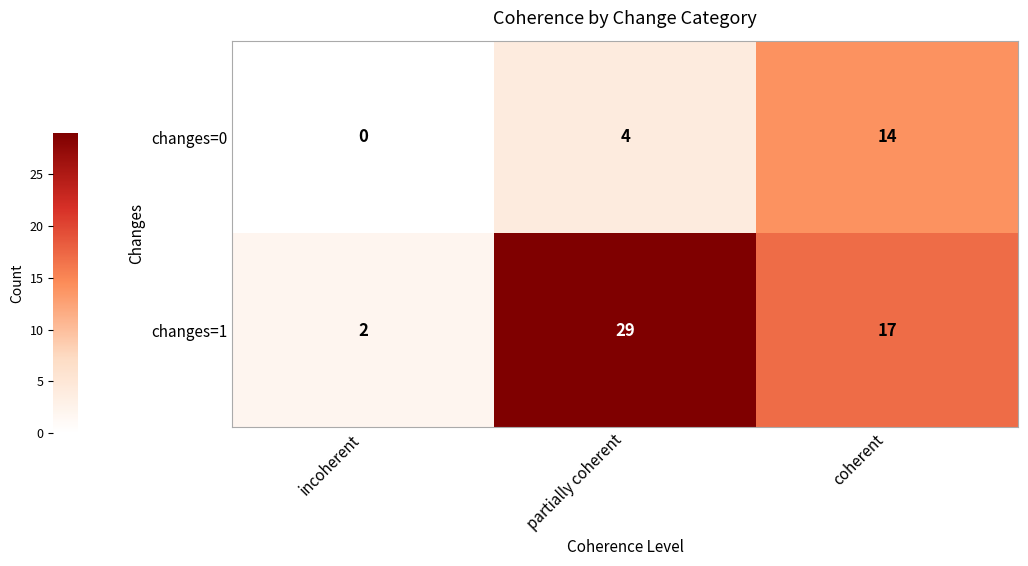

Which series changed the most between partially coherent and coherent?

changes=1